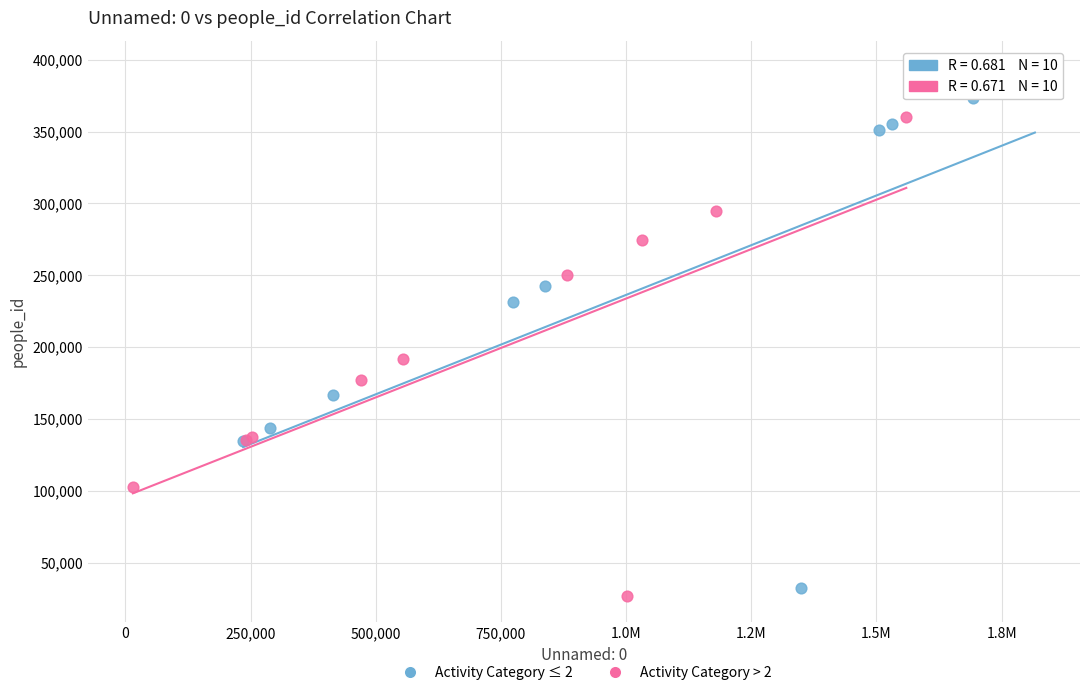

Which series reaches the maximum Y coordinate?

Activity Category ≤ 2